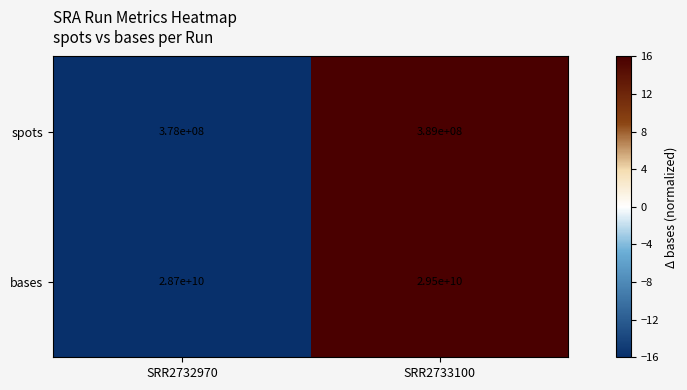

Which series has the largest total across all categories?

bases